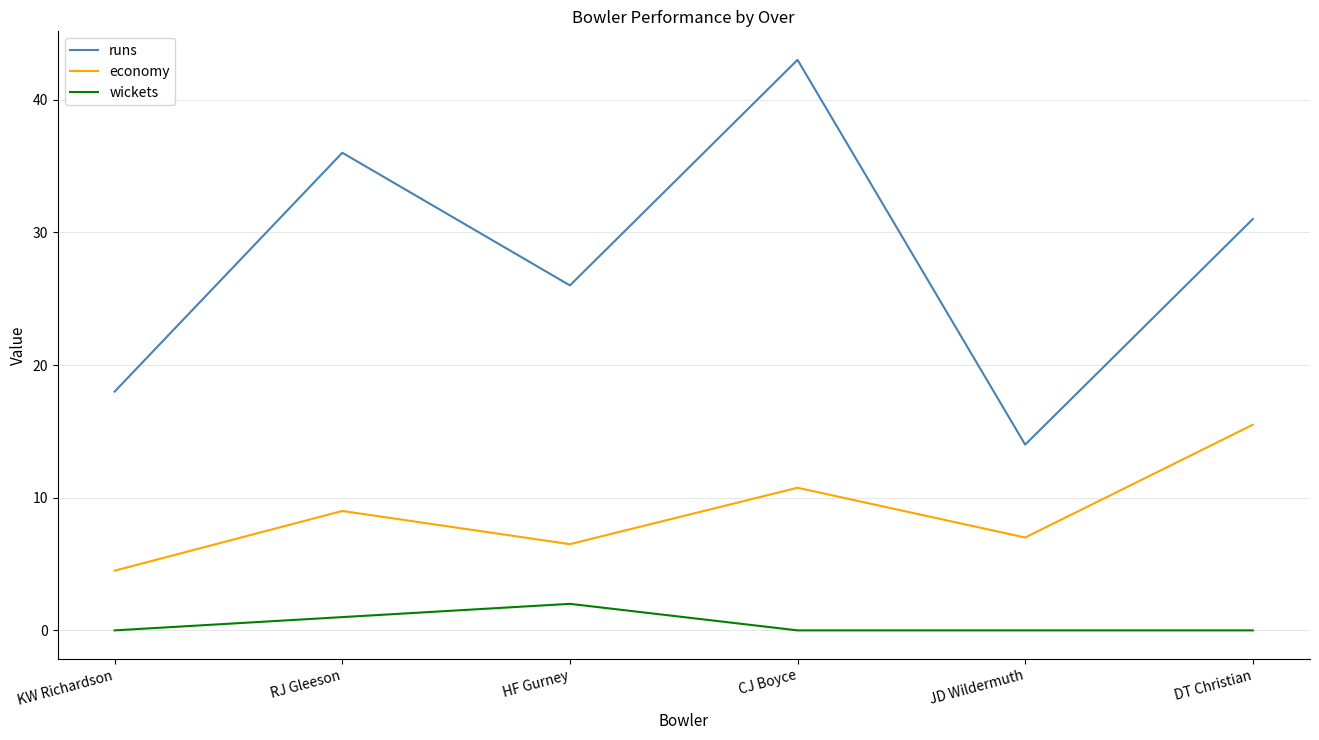

True or false: runs and wickets cross at least once.

False